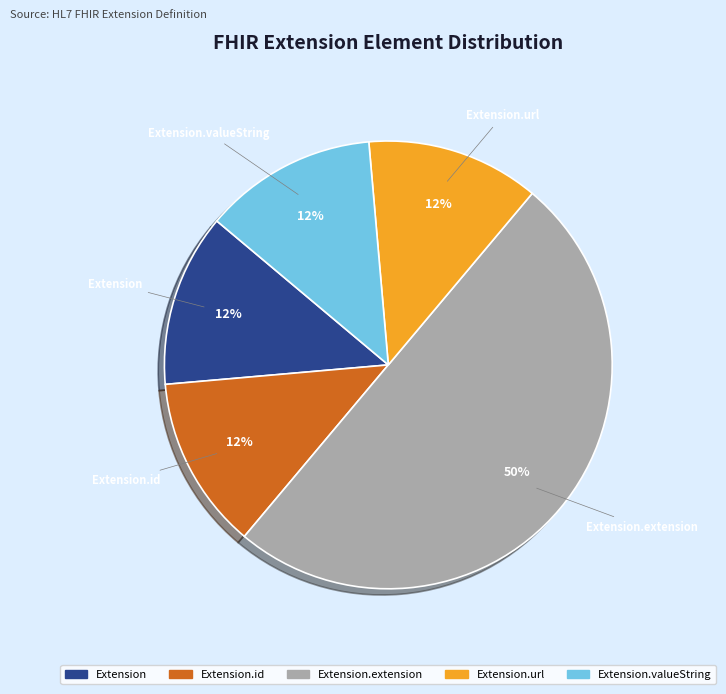

Do Extension.id and Extension.url together represent more than half of the pie?

No